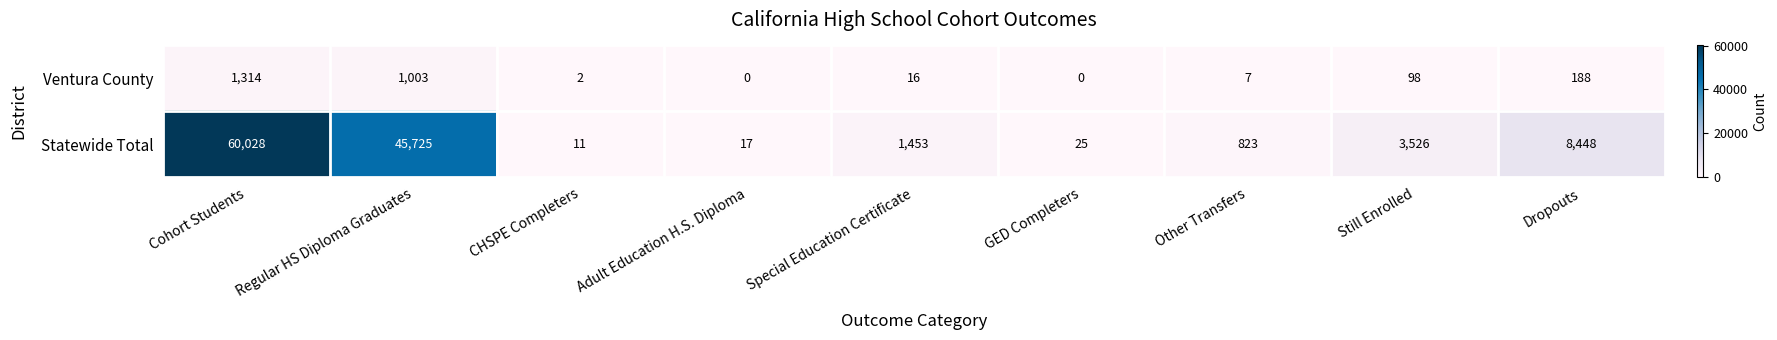

Reading right to left, transcribe all the data shown in this chart.

Ventura County: Dropouts=188	Still Enrolled=98	Other Transfers=7	GED Completers=0	Special Education Certificate=16	Adult Education H.S. Diploma=0	CHSPE Completers=2	Regular HS Diploma Graduates=1003	Cohort Students=1314
Statewide Total: Dropouts=8448	Still Enrolled=3526	Other Transfers=823	GED Completers=25	Special Education Certificate=1453	Adult Education H.S. Diploma=17	CHSPE Completers=11	Regular HS Diploma Graduates=45725	Cohort Students=60028